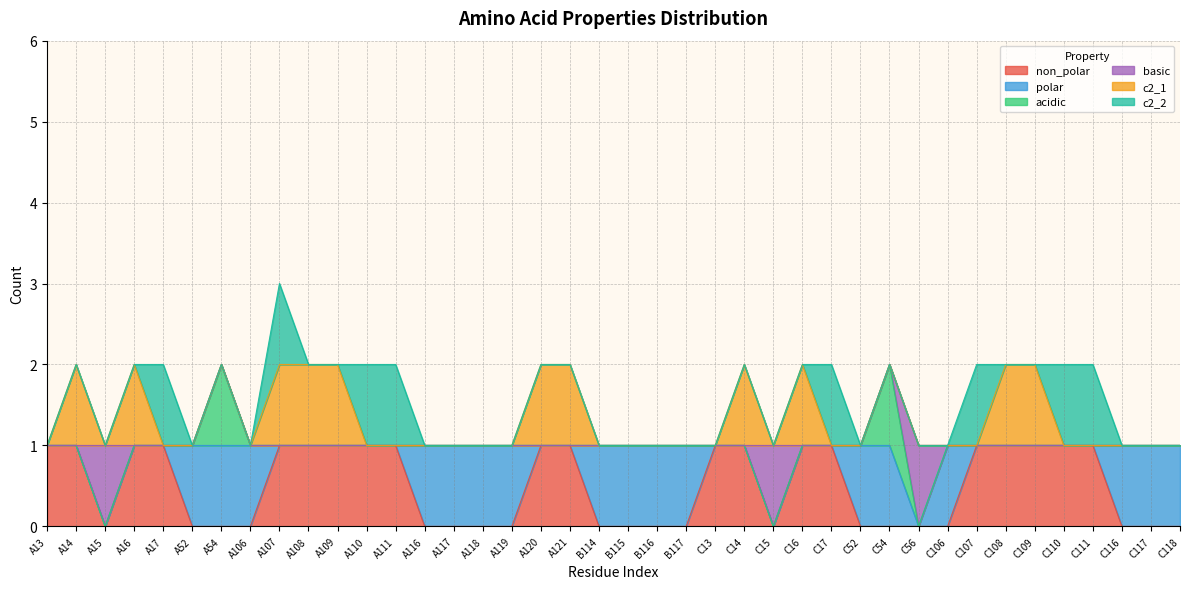

How many data points in acidic are above 1?

2